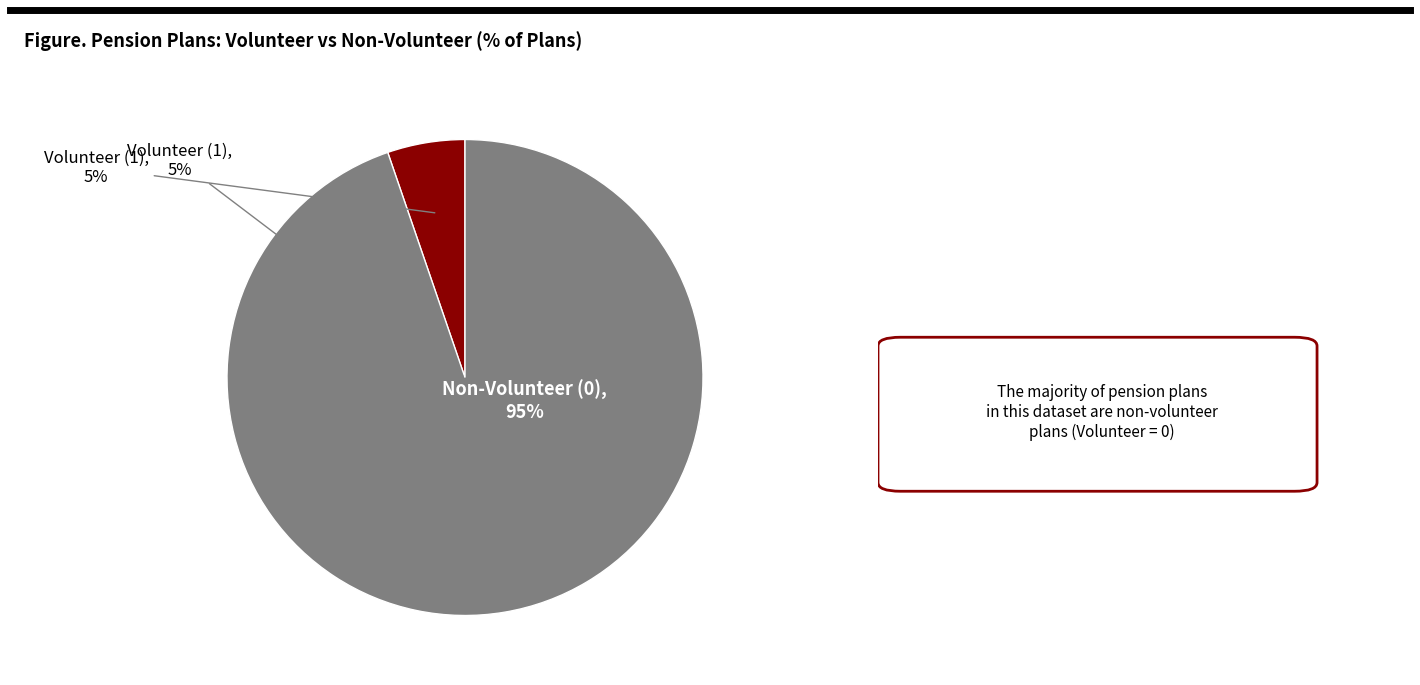

How much of the chart is everything except Volunteer (1)?

94.7%